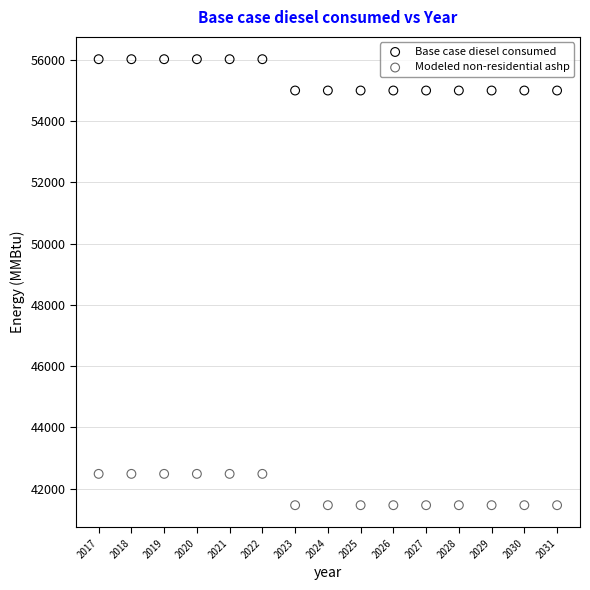

What are all the series names shown in the legend?

Base case diesel consumed, Modeled non-residential ashp